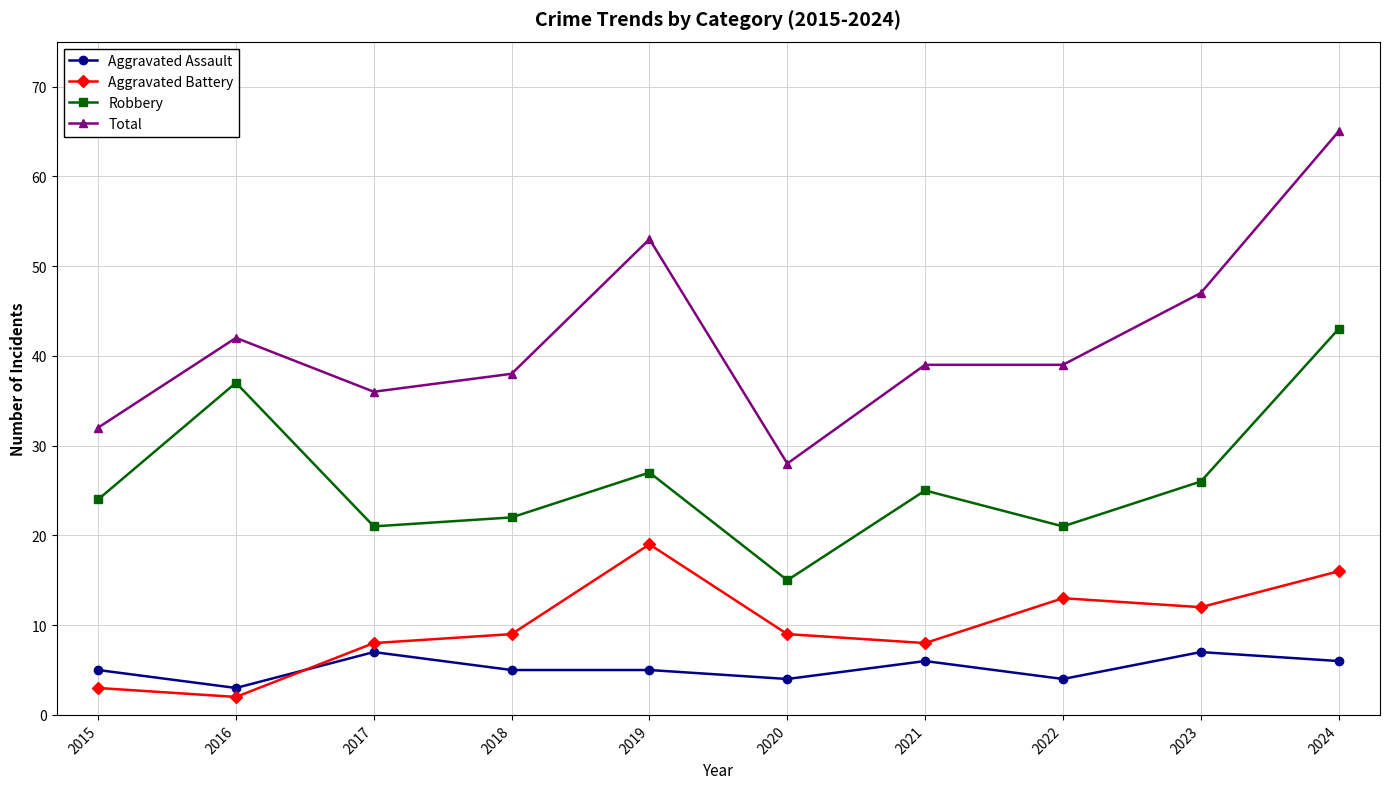

What value does the Total series have at 2021?

39